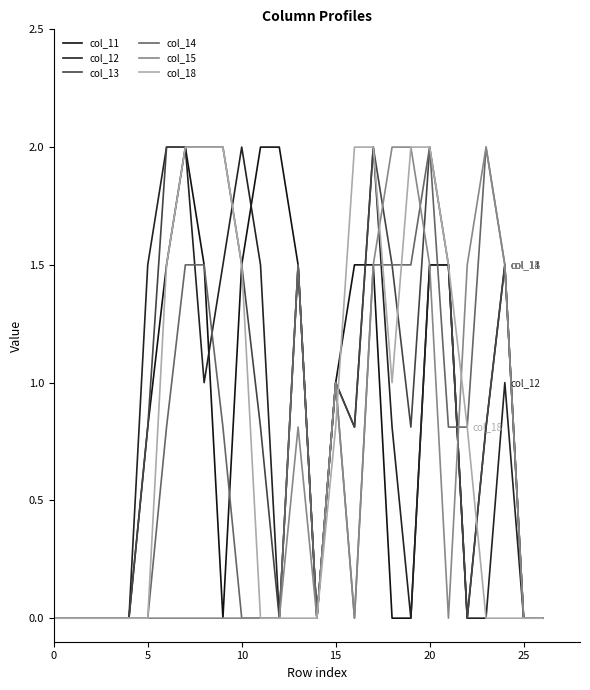

How many interior local peaks does the col_15 series have?

3